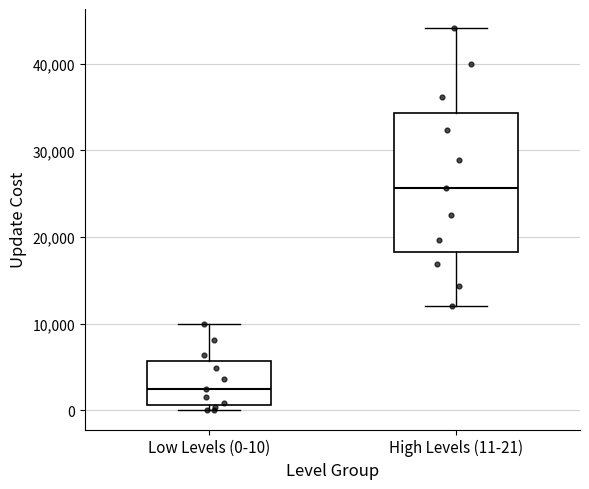

Which box has the highest median line?

High Levels (11-21)